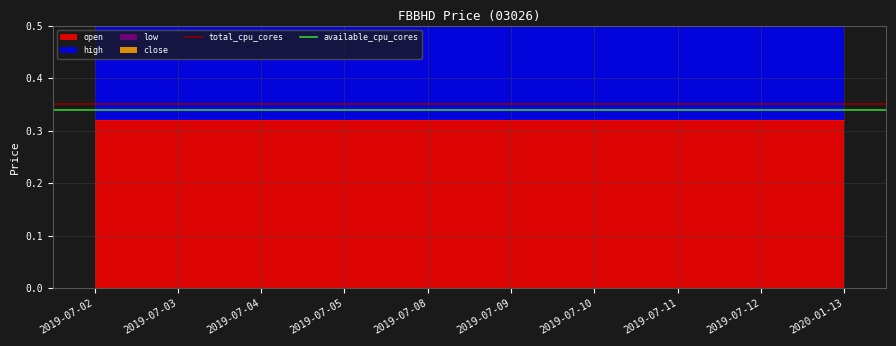

Which category has the lowest value in the total_cpu_cores series?

2019-07-02